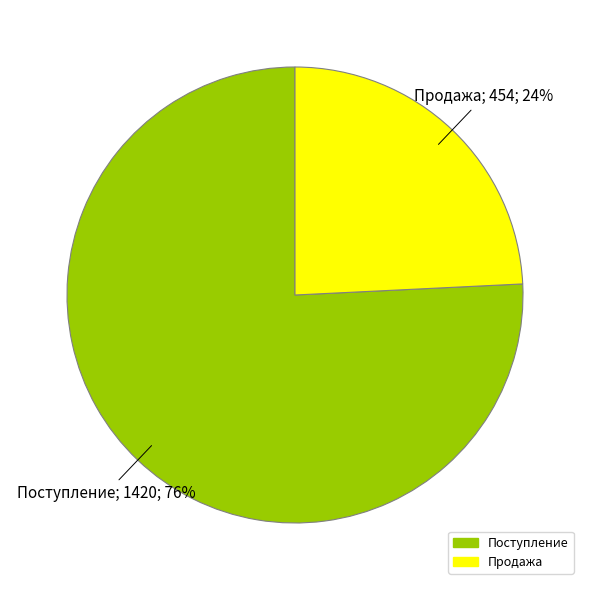

The Продажа slice represents 5% of the pie. True or false?

False